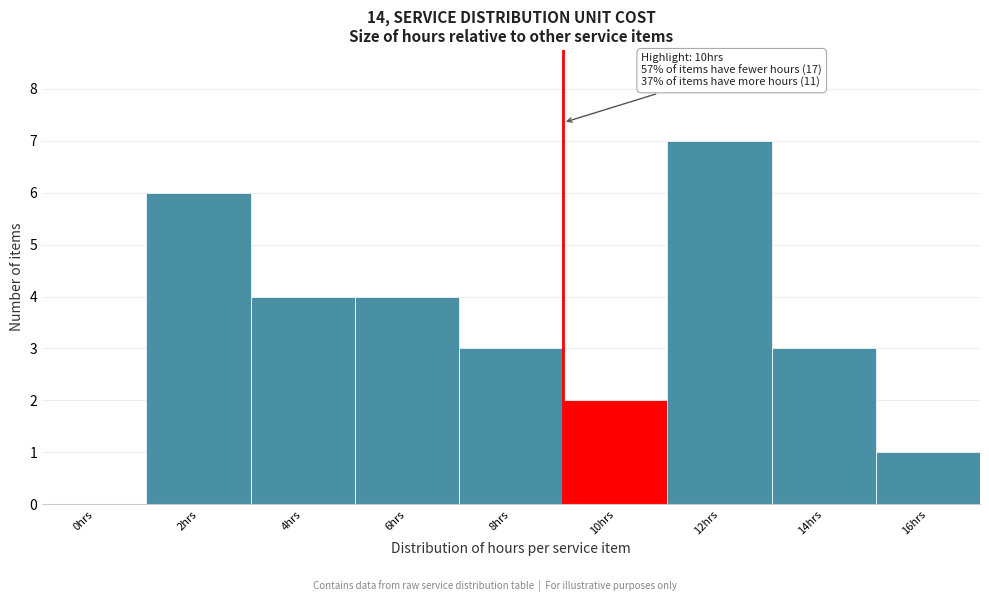

Reading right to left, transcribe all the data shown in this chart.

16hrs=1	14hrs=3	12hrs=7	10hrs=2	8hrs=3	6hrs=4	4hrs=4	2hrs=6	0hrs=0